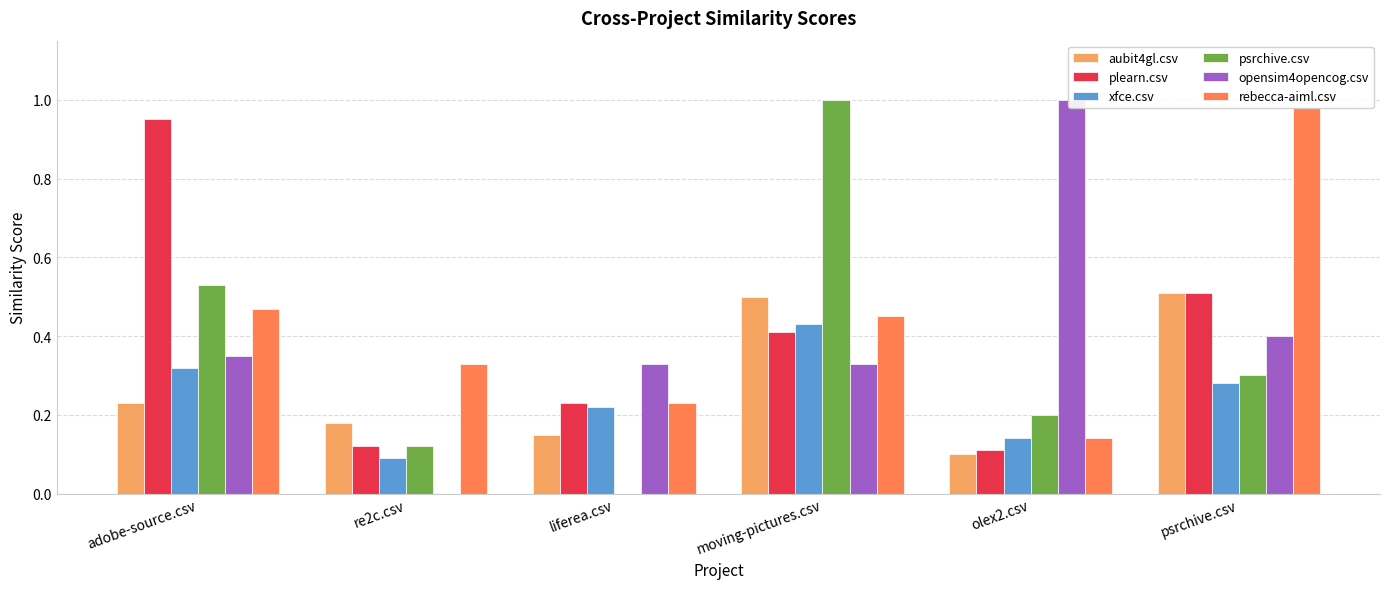

What is the approximate value of aubit4gl.csv at olex2.csv?

0.1